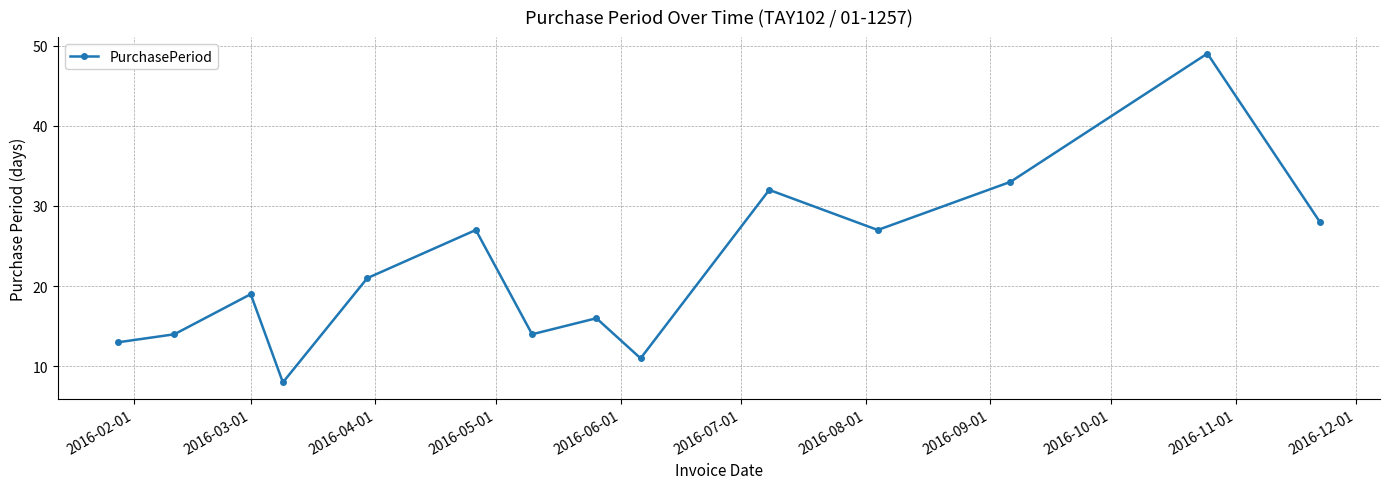

What is the smallest value displayed?

8